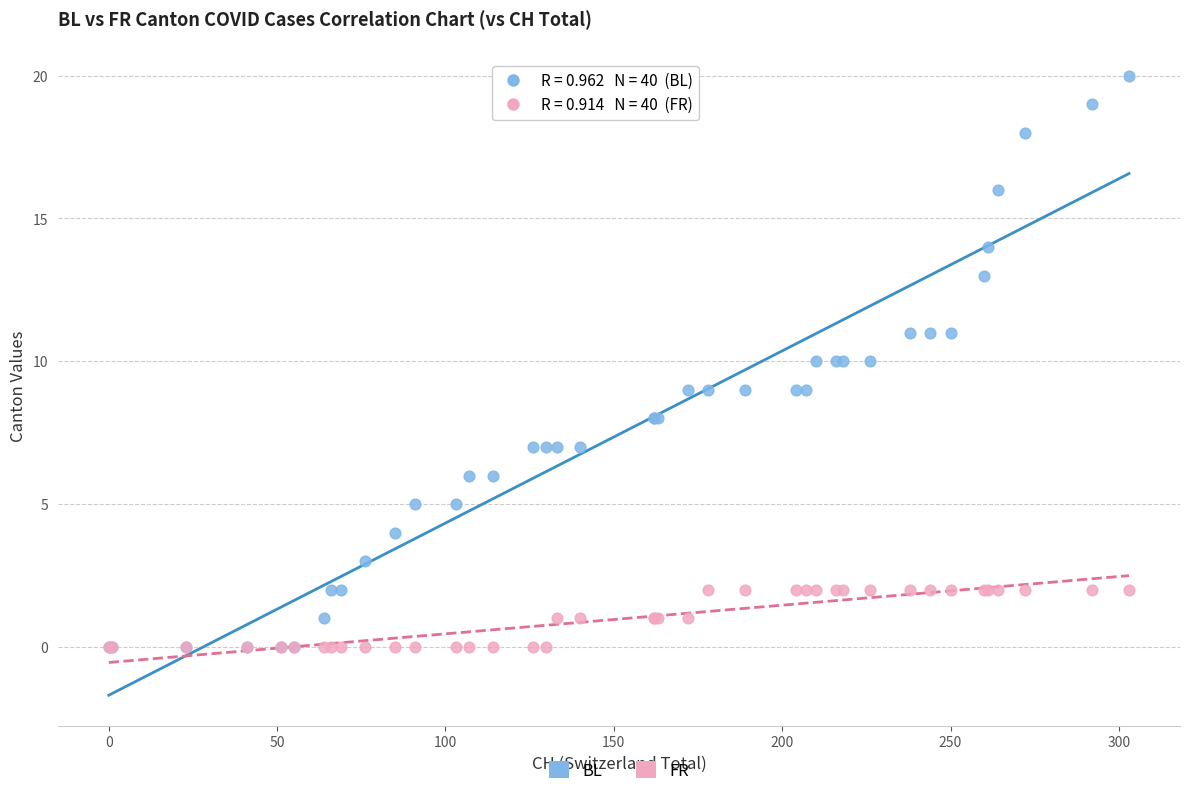

Which series contains the highest Y value?

BL